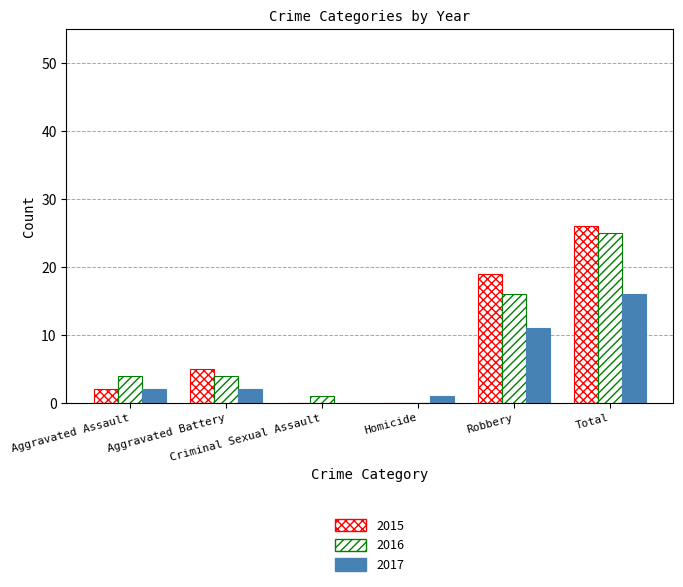

Does the chart contain stacked bars?

No